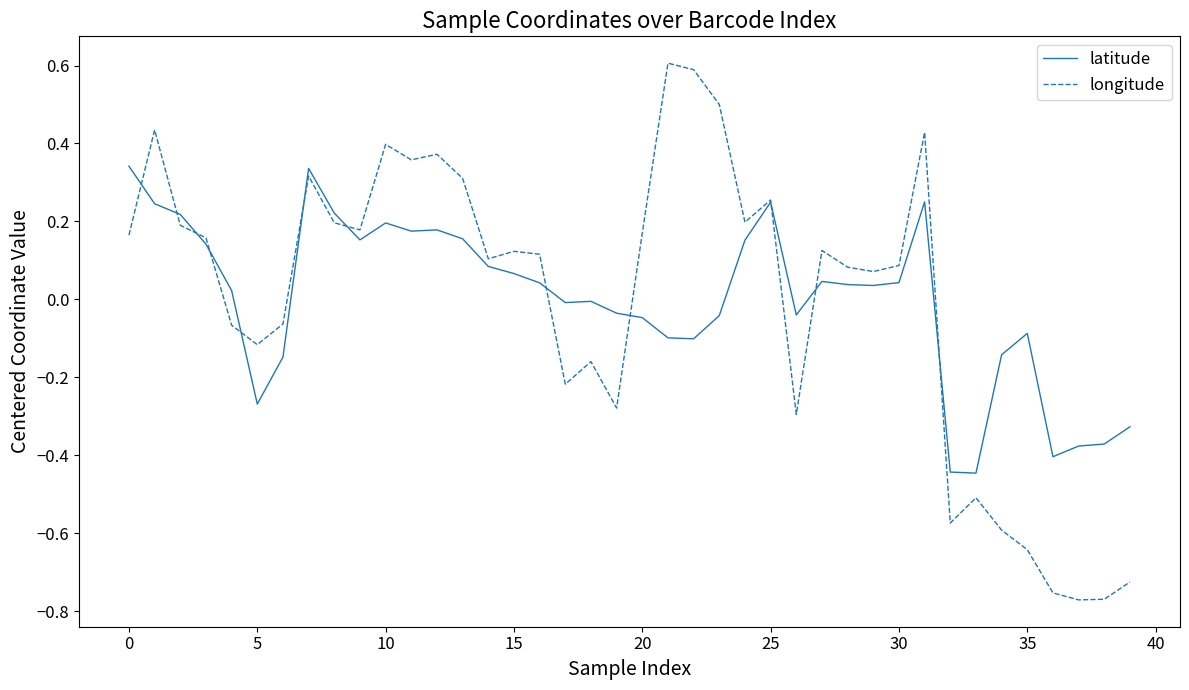

How many lines are shown in the chart?

2